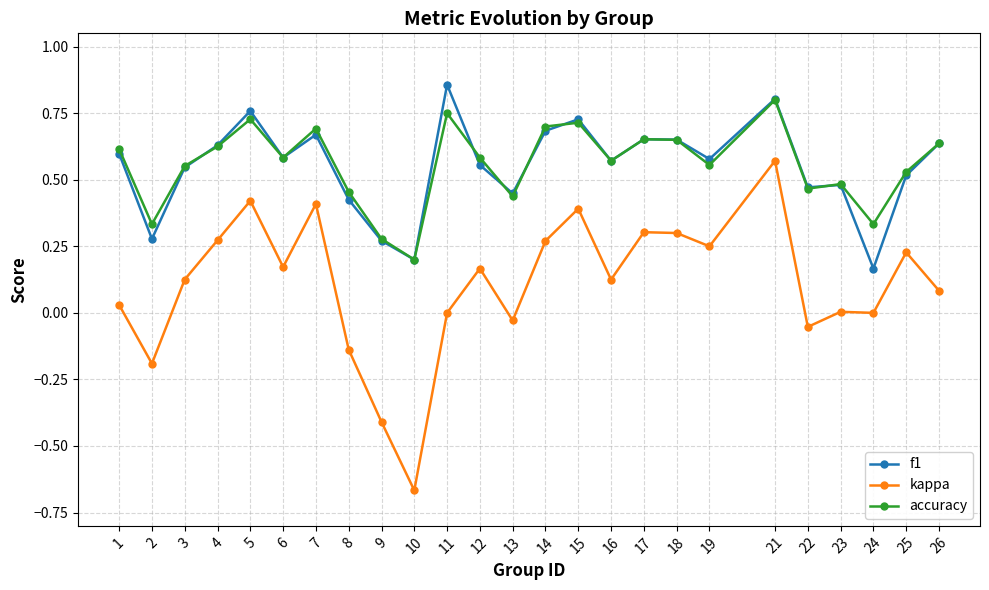

True or false: accuracy has a value of 0.7 at 17.

True